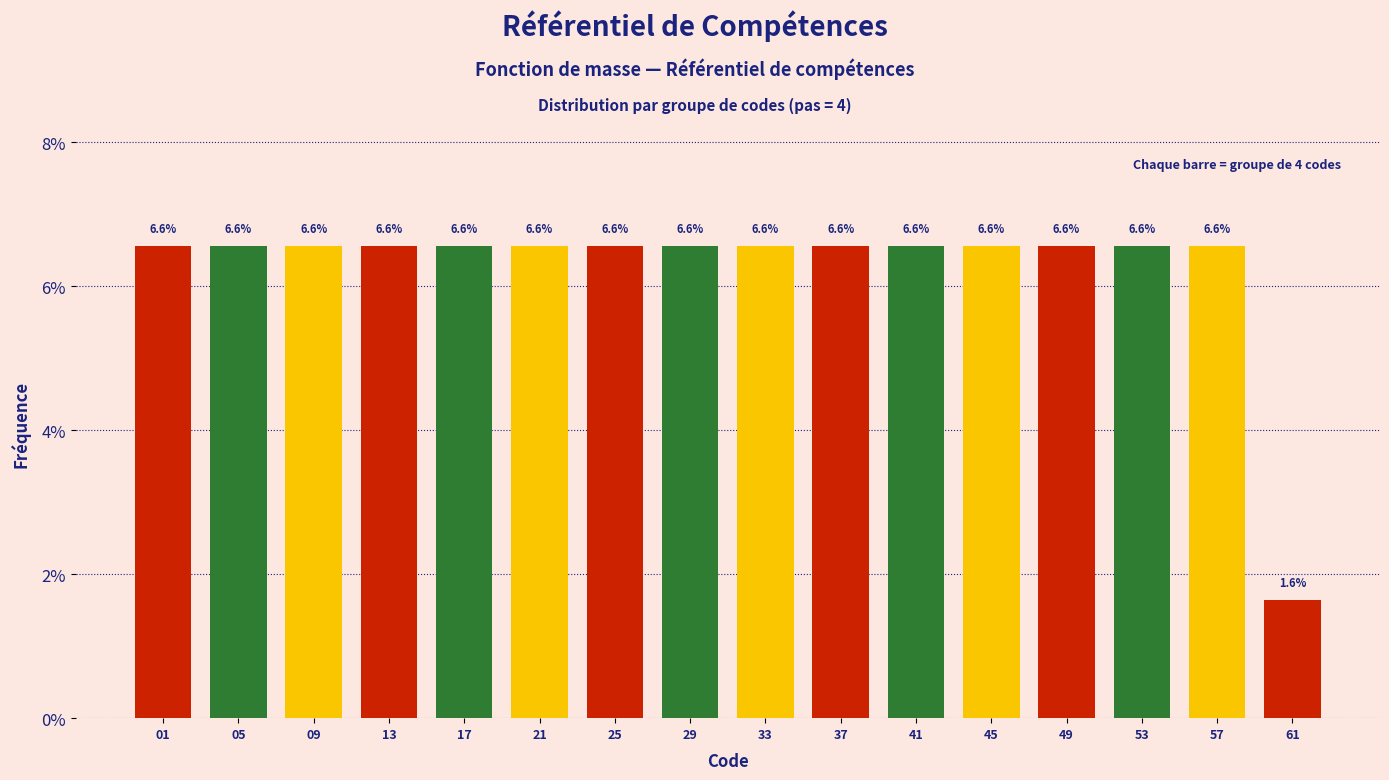

Reading left to right, extract all data points from this chart.

6.6	6.6	6.6	6.6	6.6	6.6	6.6	6.6	6.6	6.6	6.6	6.6	6.6	6.6	6.6	1.6